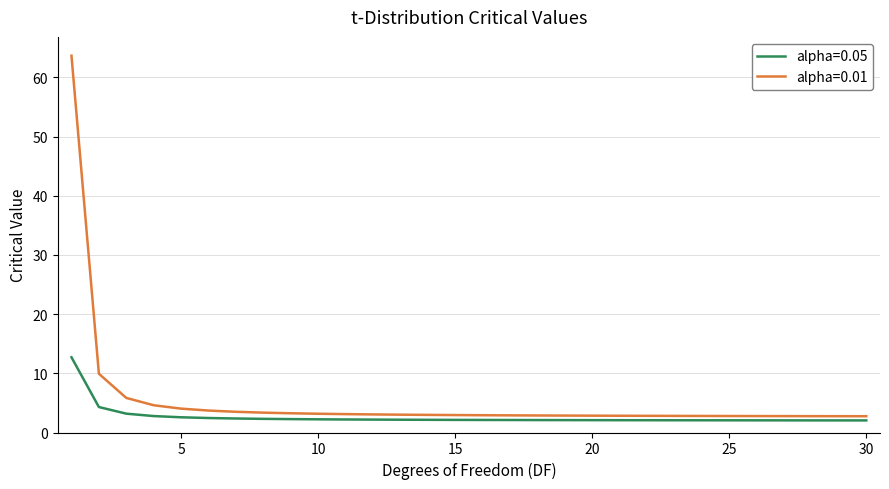

What is the lowest value of the alpha=0.05 series?

2.0